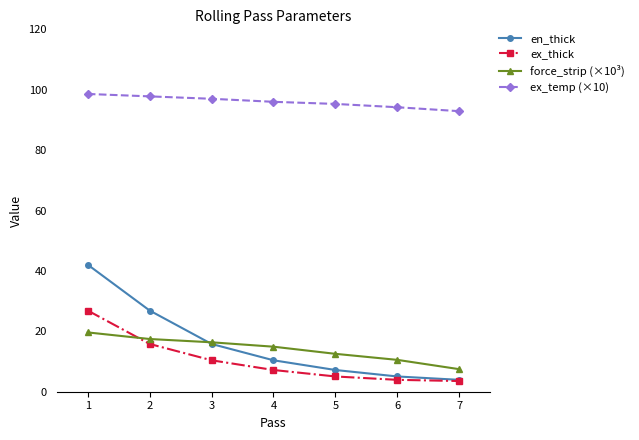

At which label does en_thick reach its minimum?

7